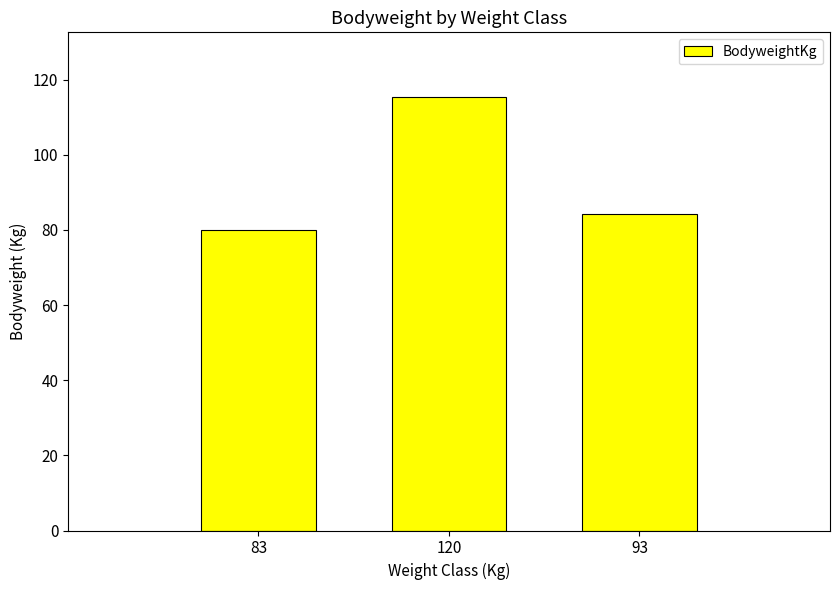

Is it true that the value at 93 is 84.2?

True